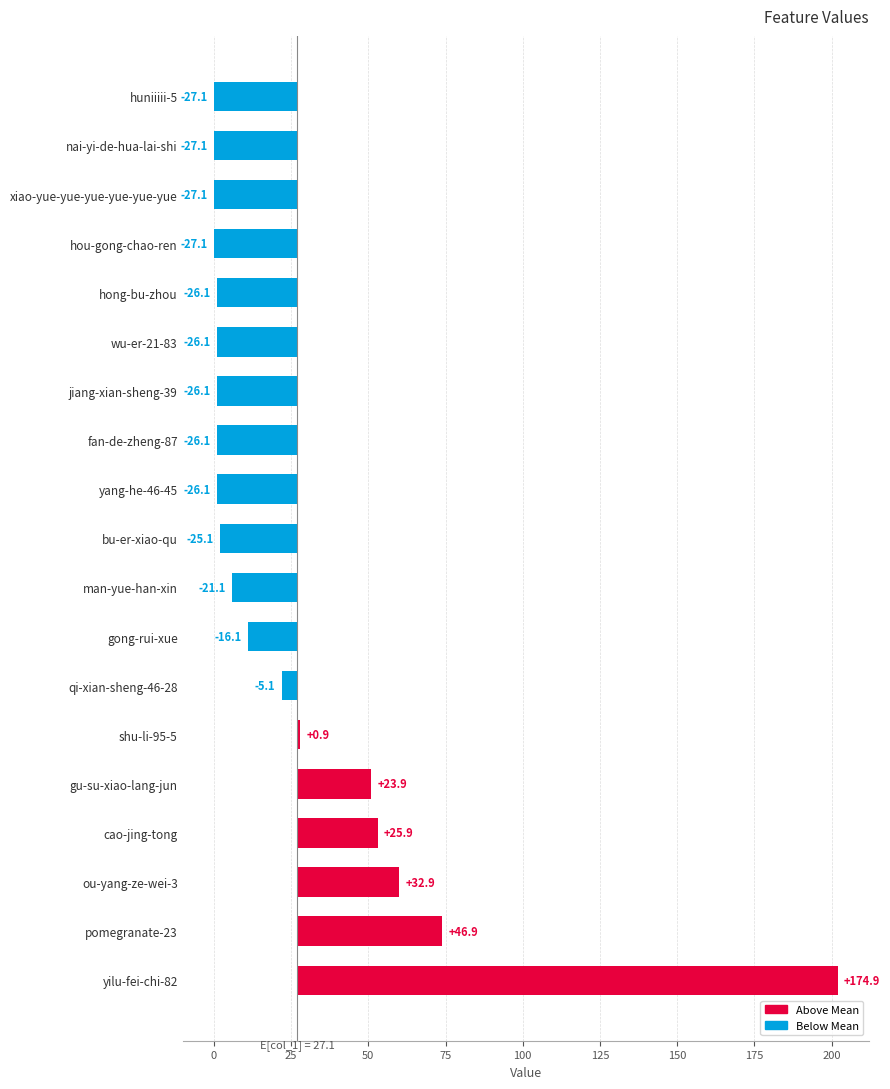

Reading left to right, extract all data points from this chart.

174.9	46.9	32.9	25.9	23.9	0.9	-5.1	-16.1	-21.1	-25.1	-26.1	-26.1	-26.1	-26.1	-26.1	-27.1	-27.1	-27.1	-27.1